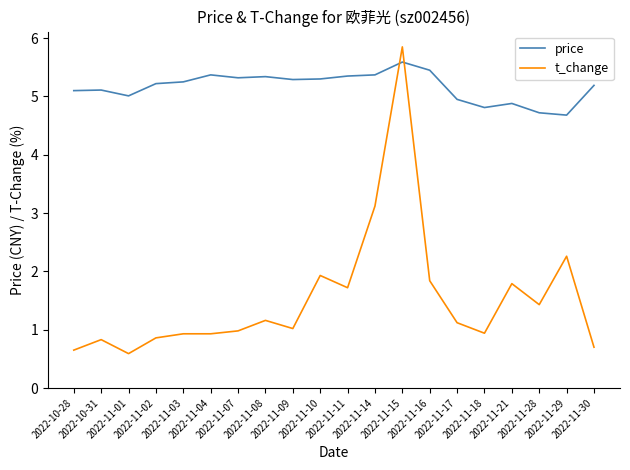

Which series has the largest total across all categories?

price